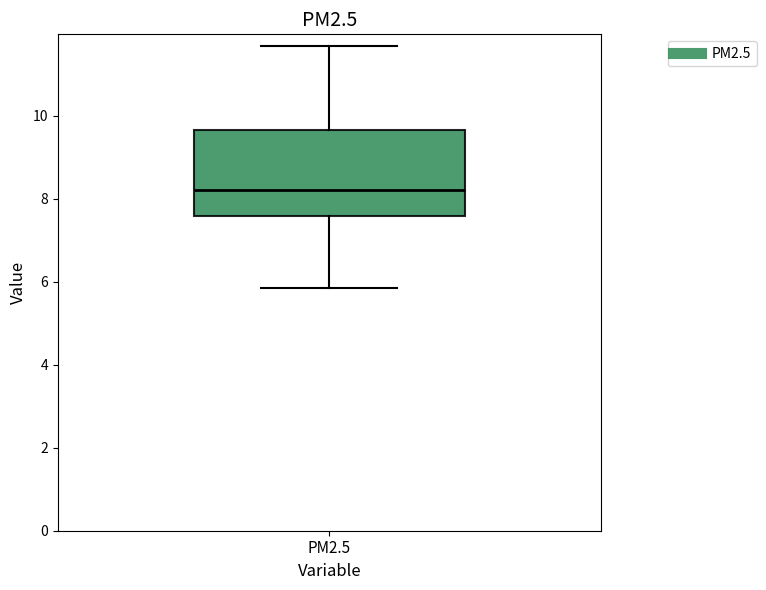

Where is the upper edge of the box for PM2.5 on the y-axis? The values are not printed on the chart, so give them approximately, as read against the axis.

9.6